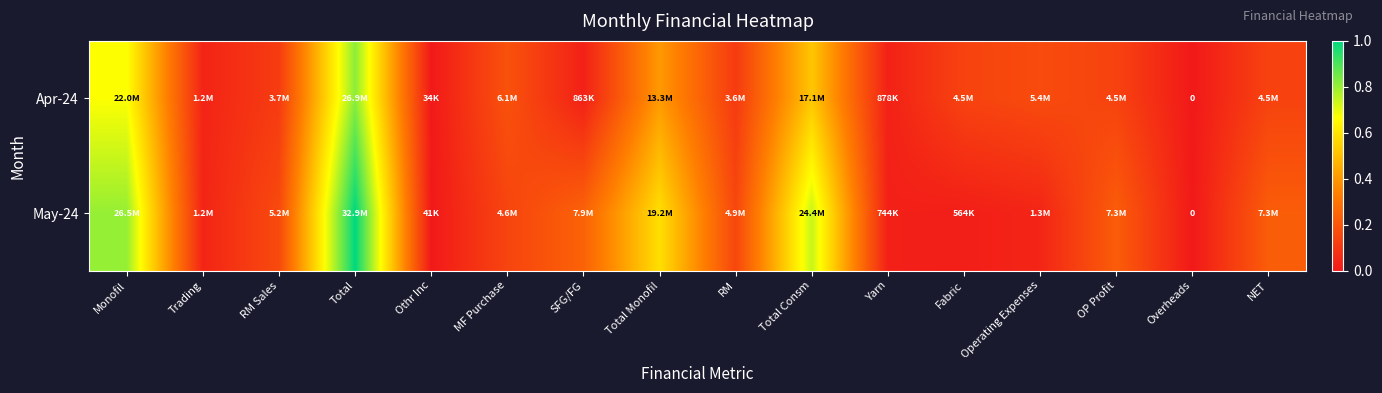

How many values in the Apr-24 series exceed 0?

15